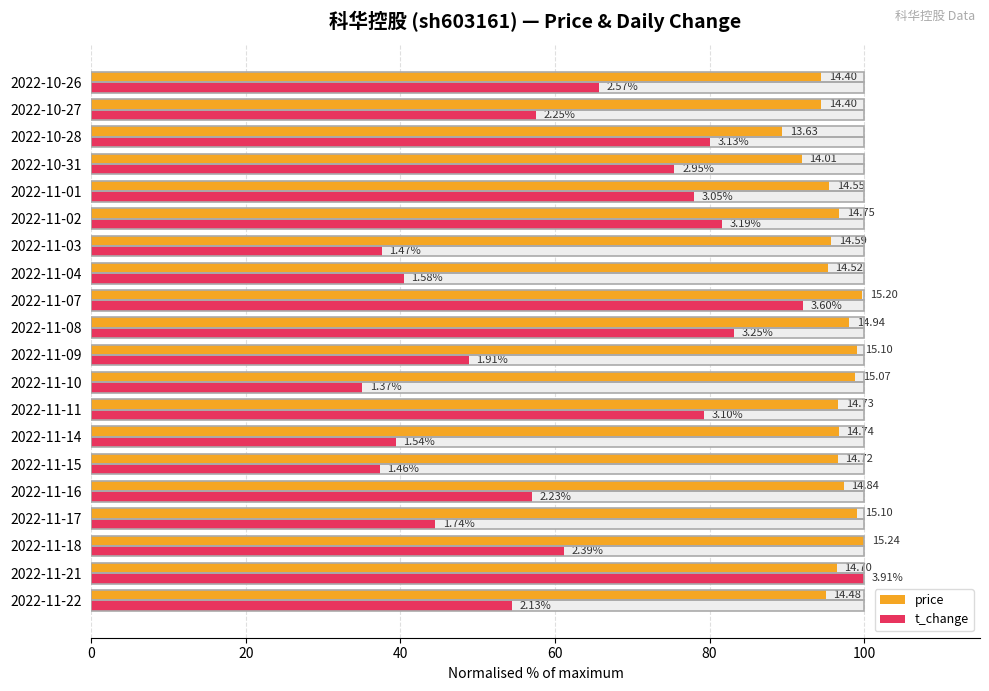

Which series has the largest total across all categories?

price